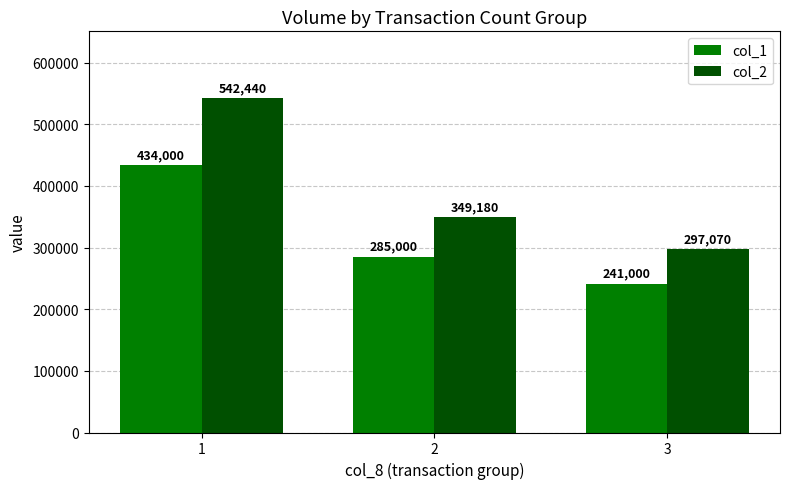

What is the difference between the col_1 values at 3 and 2?

44000